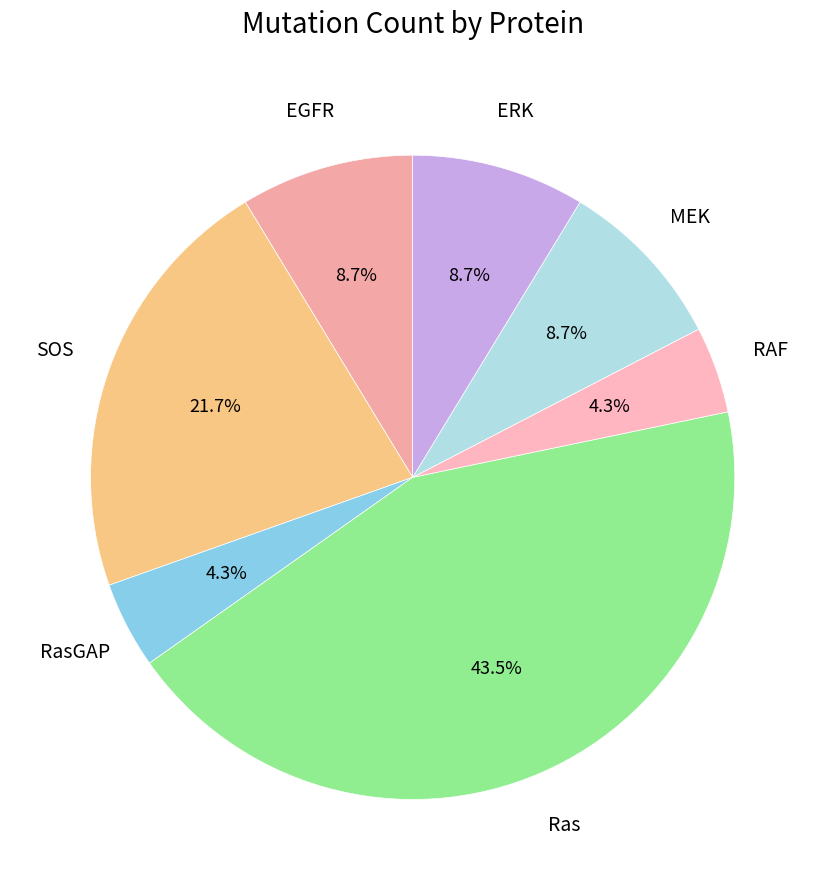

How many slices are in this pie chart?

7